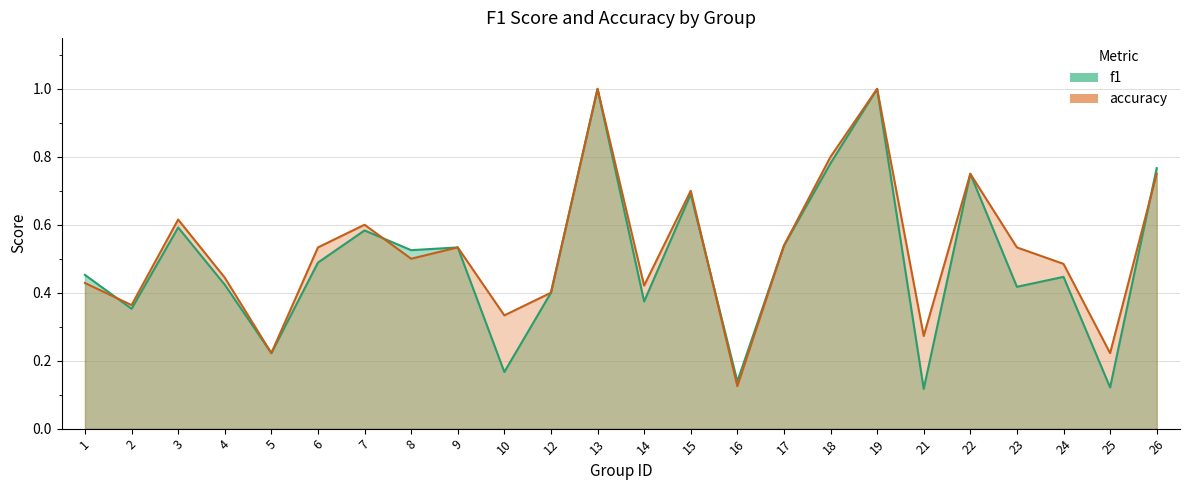

At 1, list the series in order from largest to smallest.

f1, accuracy